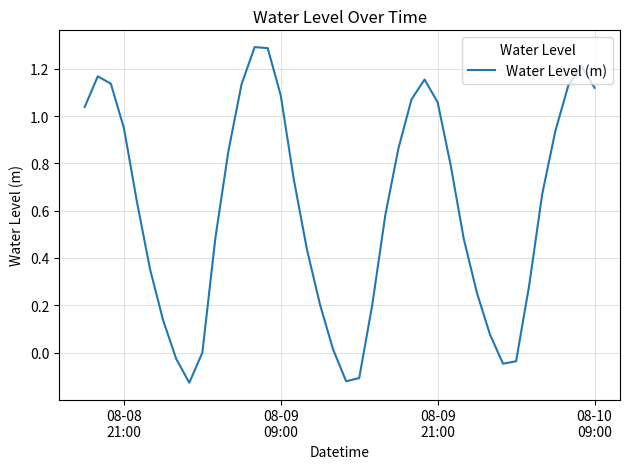

What is the difference between the maximum and minimum values?

1.4